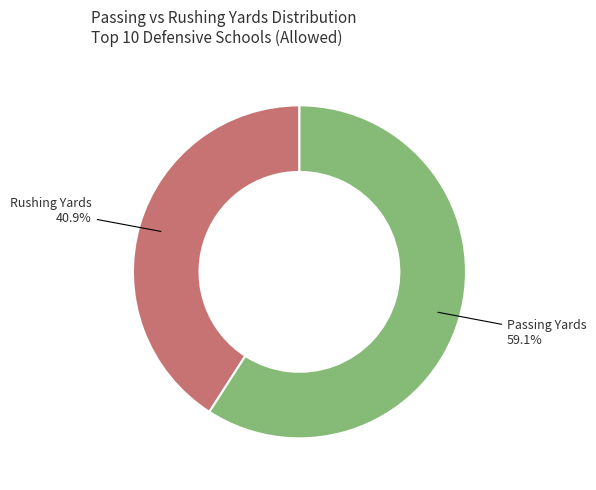

Is there any slice that represents more than half of the pie?

Yes